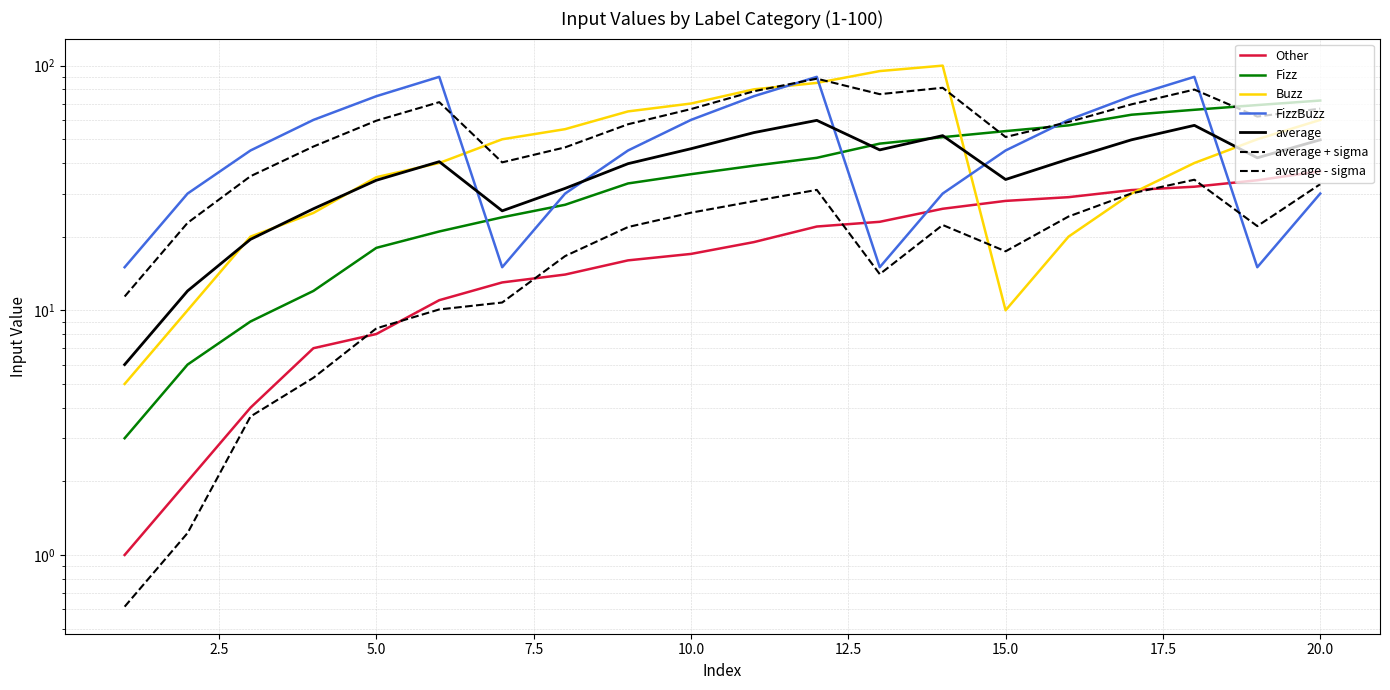

What is the difference between the maximum and minimum values in the Other series?

36